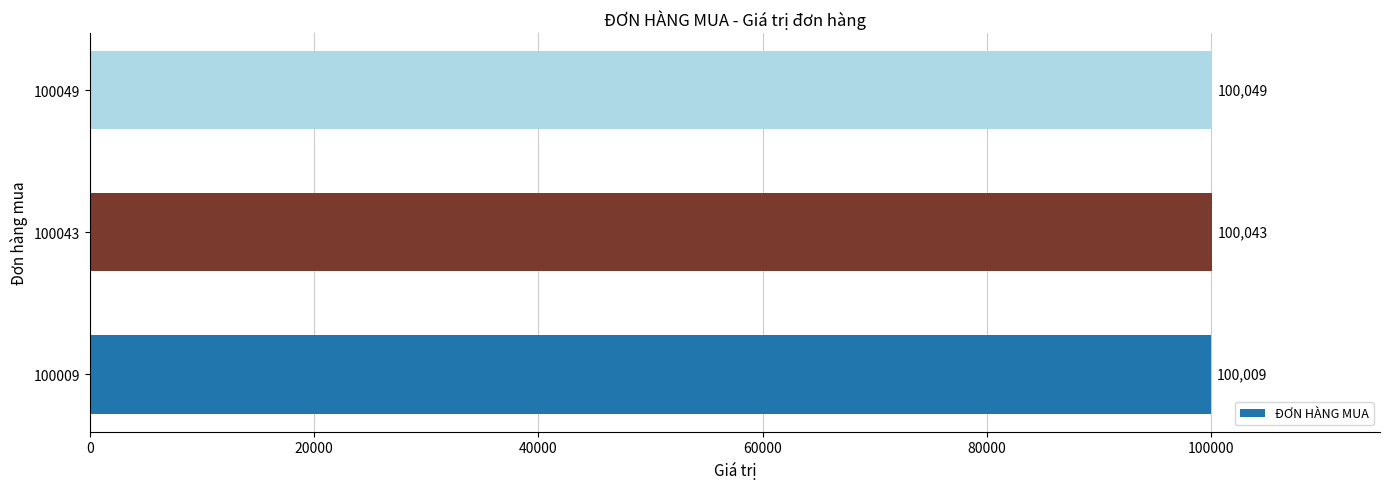

The value at 100049 is 100049. True or false?

True